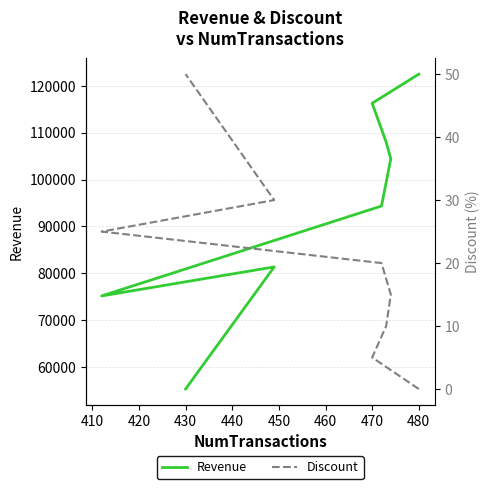

True or false: Revenue and Discount cross at least once.

False